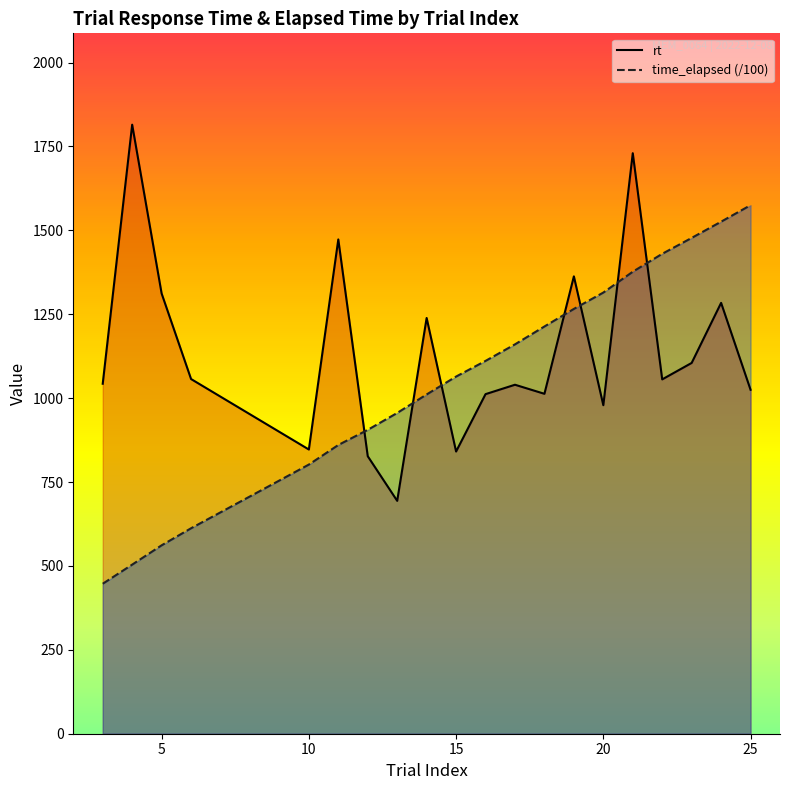

What is the difference between the second highest and second lowest values in the rt series?

903.0